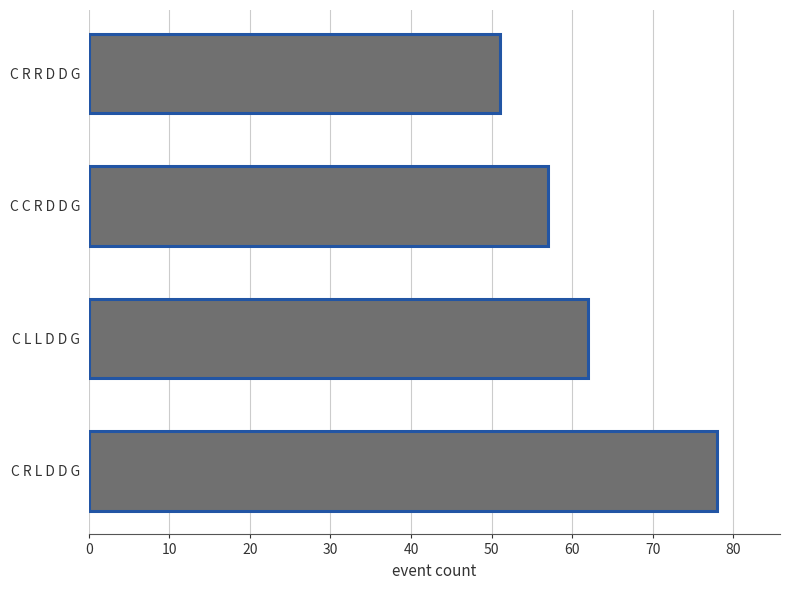

Which category has the highest value across all series?

C R L D D G